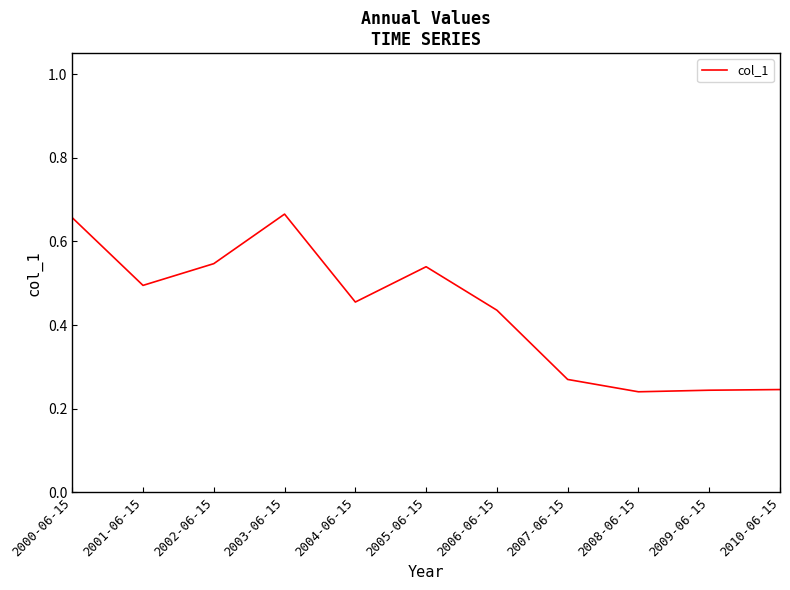

Which has a higher value, 2002-06-15 or 2007-06-15?

2002-06-15